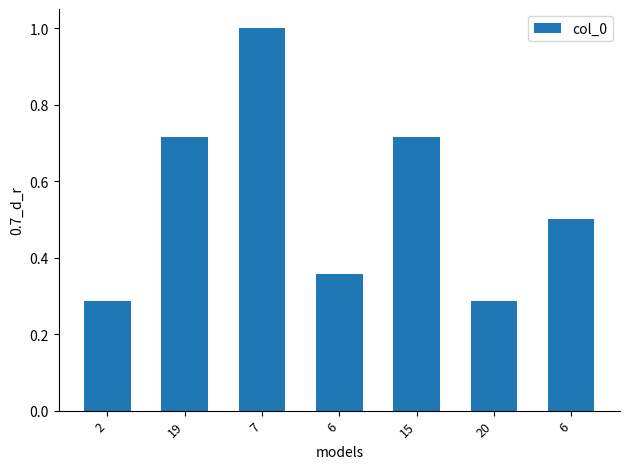

What is the label of the 4th bar from the right?

6